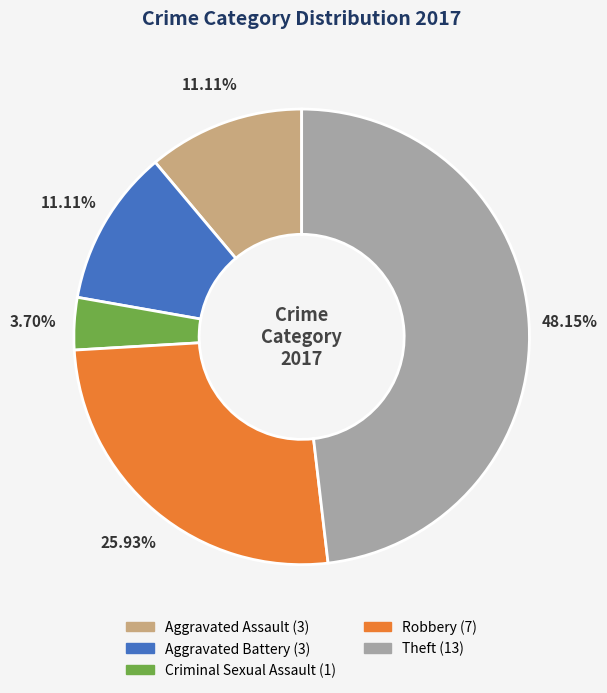

To the nearest percent, what percentage of the pie is Aggravated Assault?

11%